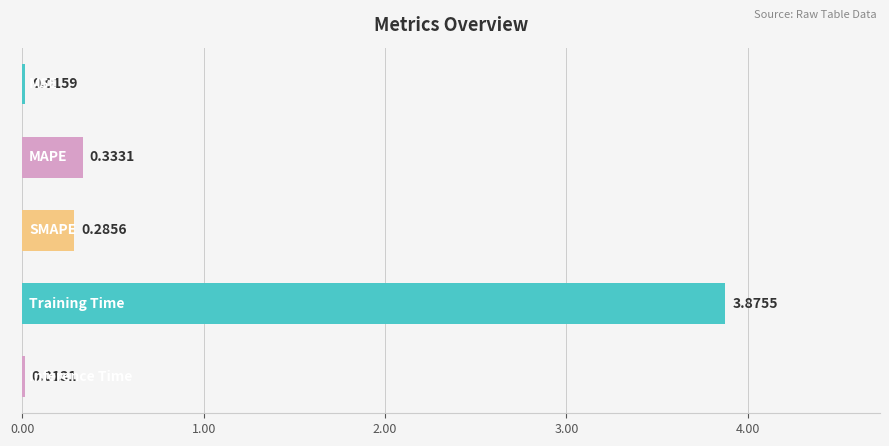

What is the sum of all values?

4.5